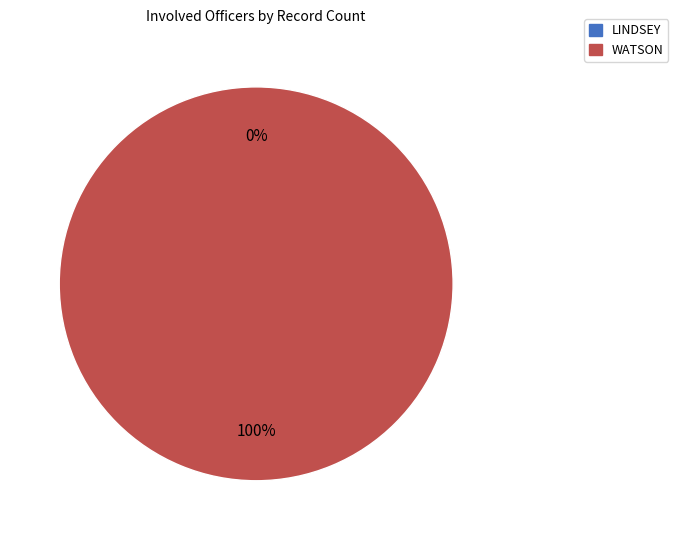

Which category accounts for the majority?

WATSON